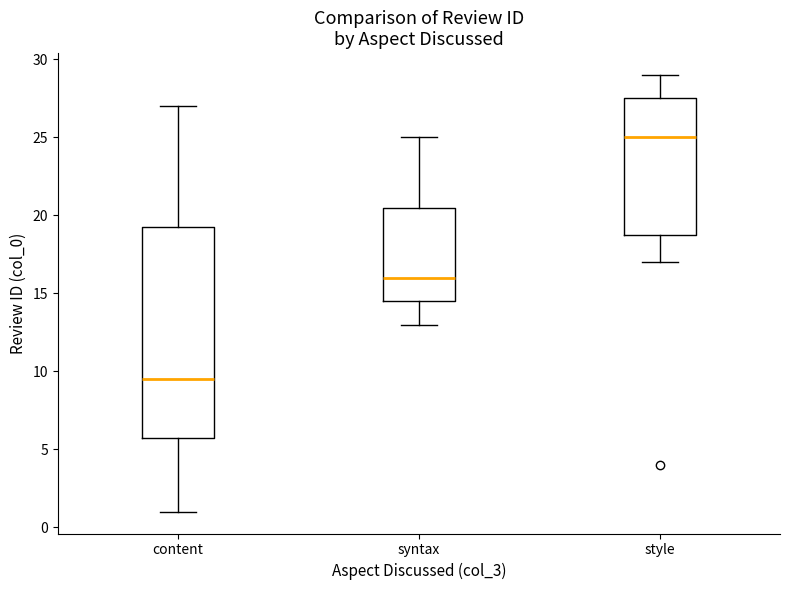

Which box has the lowest median line?

content